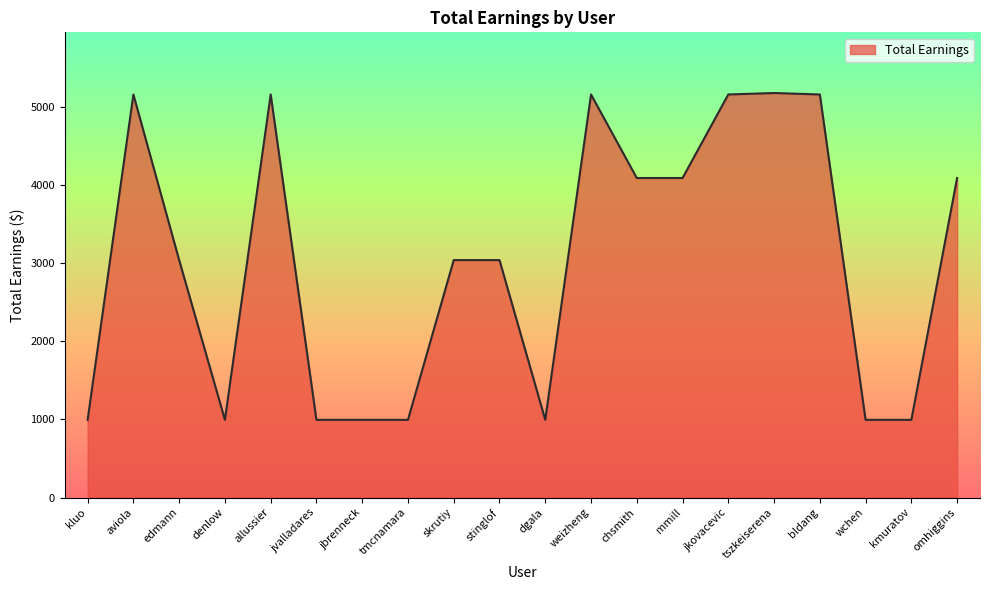

What is the change in value from skrutiy to mmill?

+1050.0